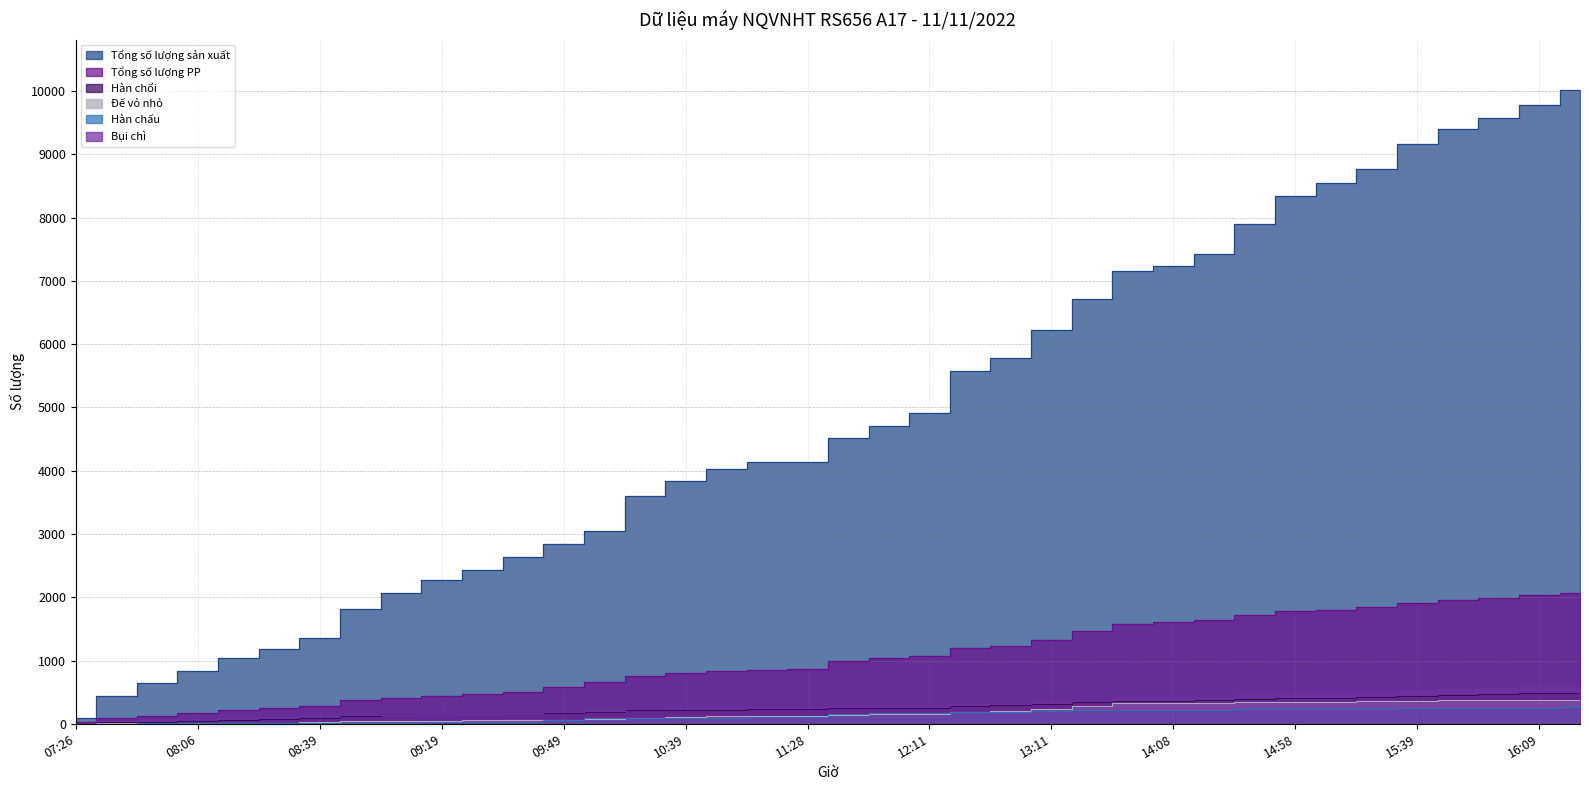

At which label does Đế vỏ nhỏ reach its peak?

16:19